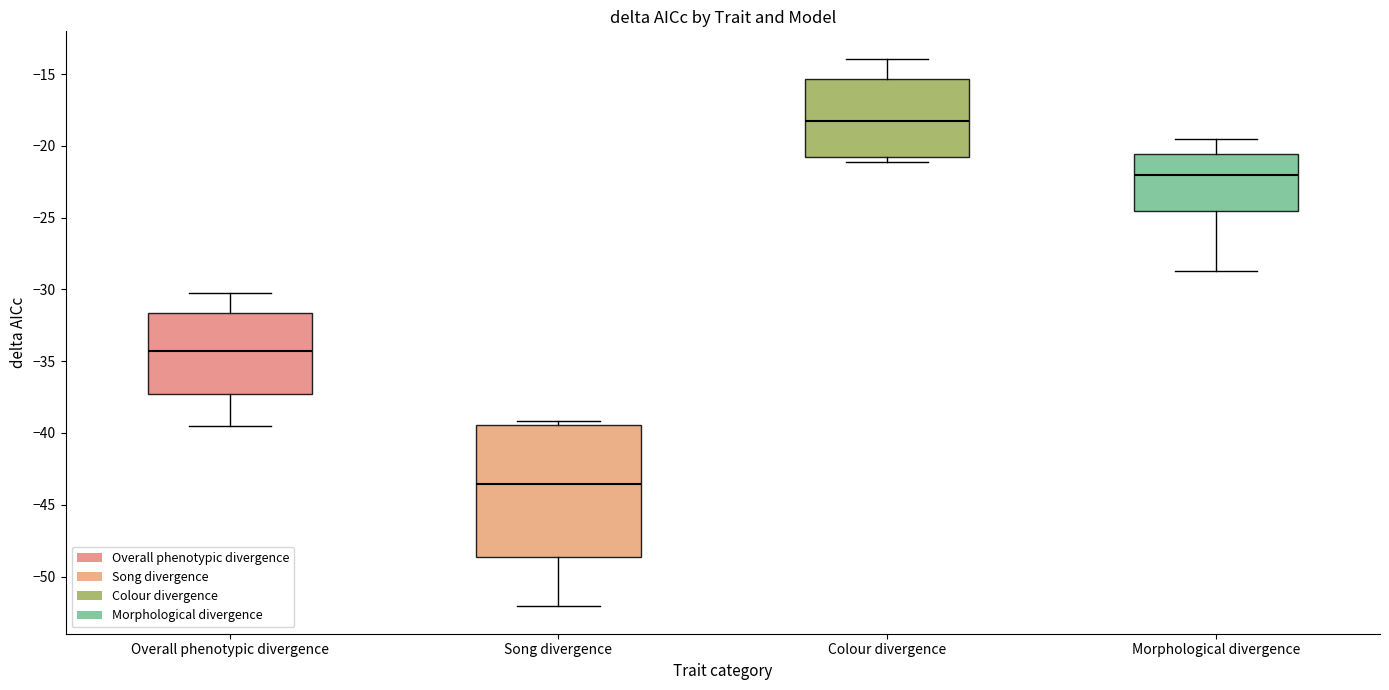

Reading left to right, transcribe this box plot: for each box, give where its median line is, the range the box spans, and where its two whiskers end, as read against the y-axis. The values are not printed on the chart, so give them approximately, as read against the axis.

Overall phenotypic divergence: median -34.5, box -37.5 to -31.5, whiskers -39.5 to -30.0
Song divergence: median -43.5, box -48.5 to -39.5, whiskers -52.0 to -39.0
Colour divergence: median -18.0, box -20.5 to -15.5, whiskers -21.0 to -14.0
Morphological divergence: median -22.0, box -24.5 to -20.5, whiskers -28.5 to -19.5